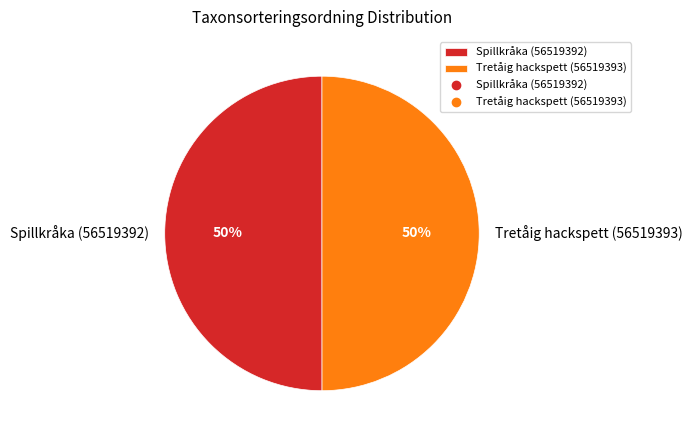

To the nearest percent, what is the average slice percentage?

50%